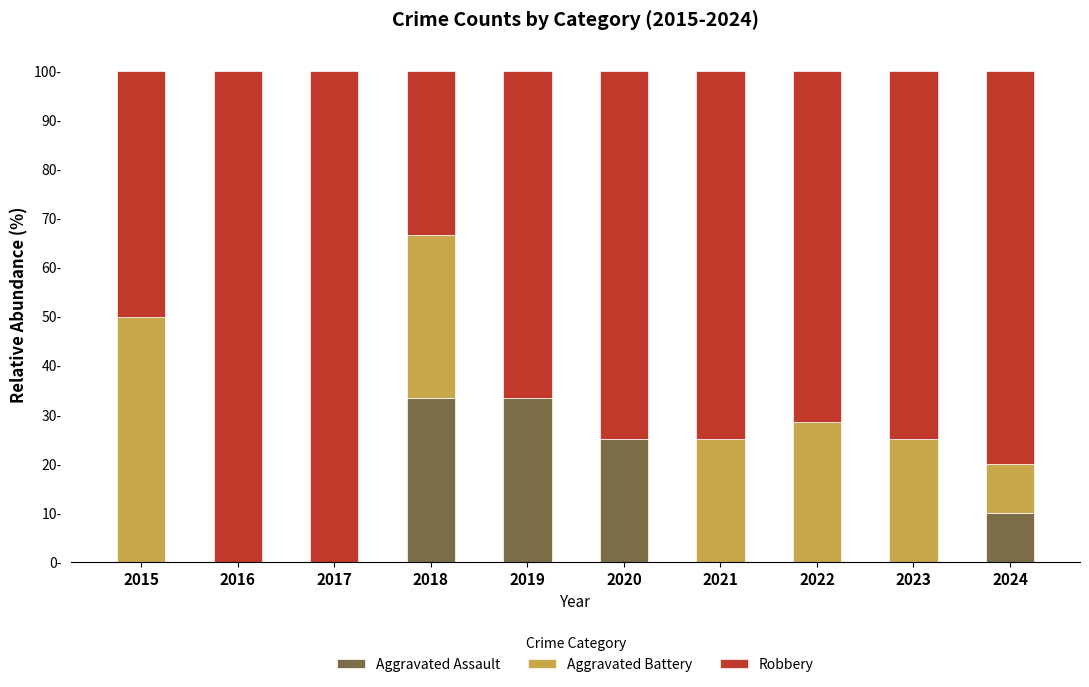

Are the bars grouped side by side (vs. stacked)?

No